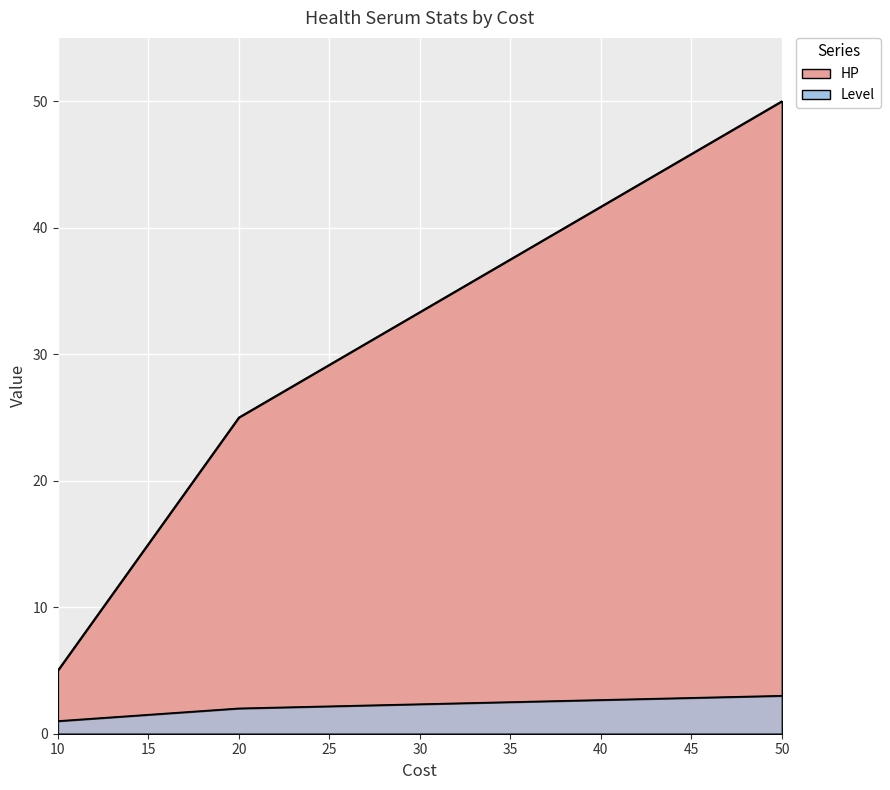

How many lines are shown in the chart?

2